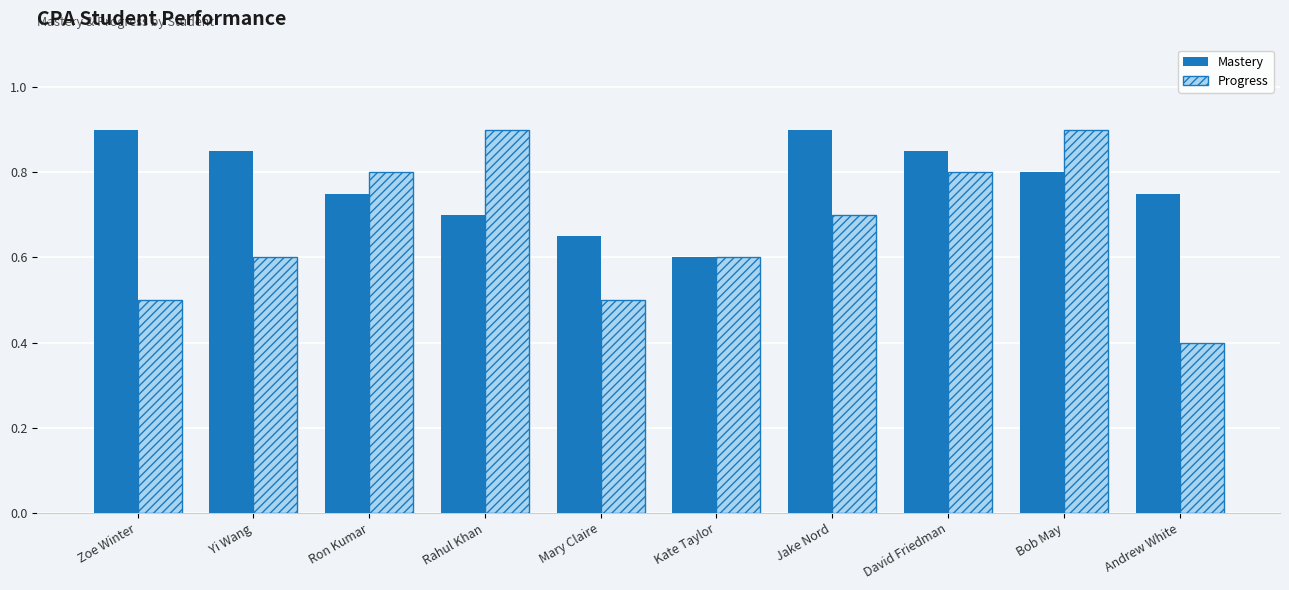

Does the chart contain stacked bars?

No